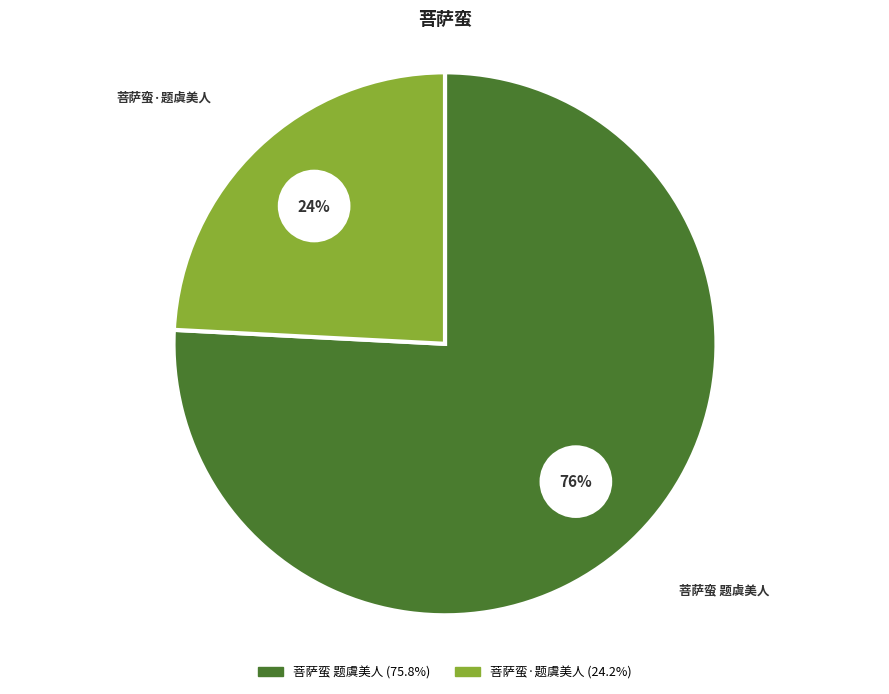

True or false: 菩萨蛮·题虞美人 accounts for 24% of the total.

True